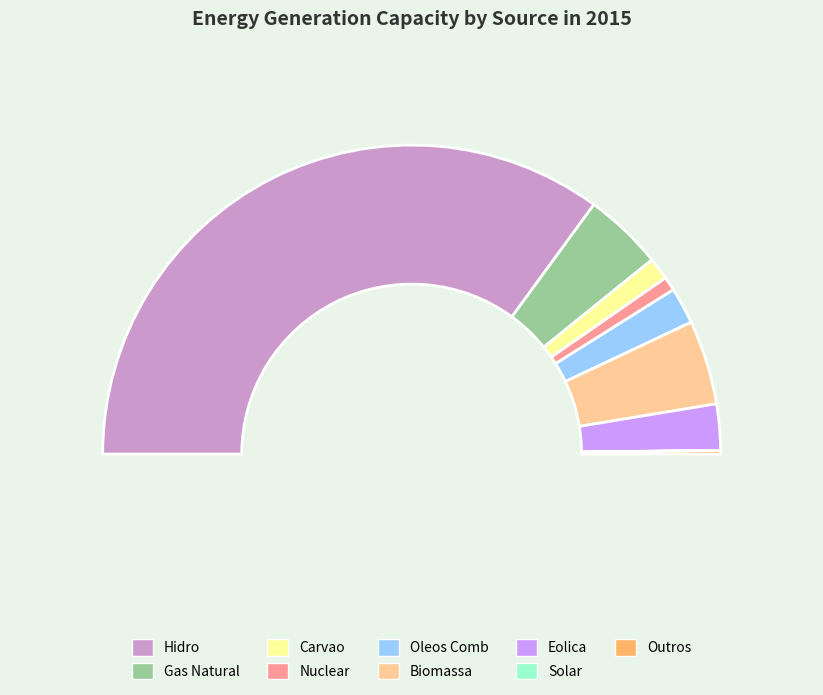

To the nearest percent, what is the average slice percentage?

11%